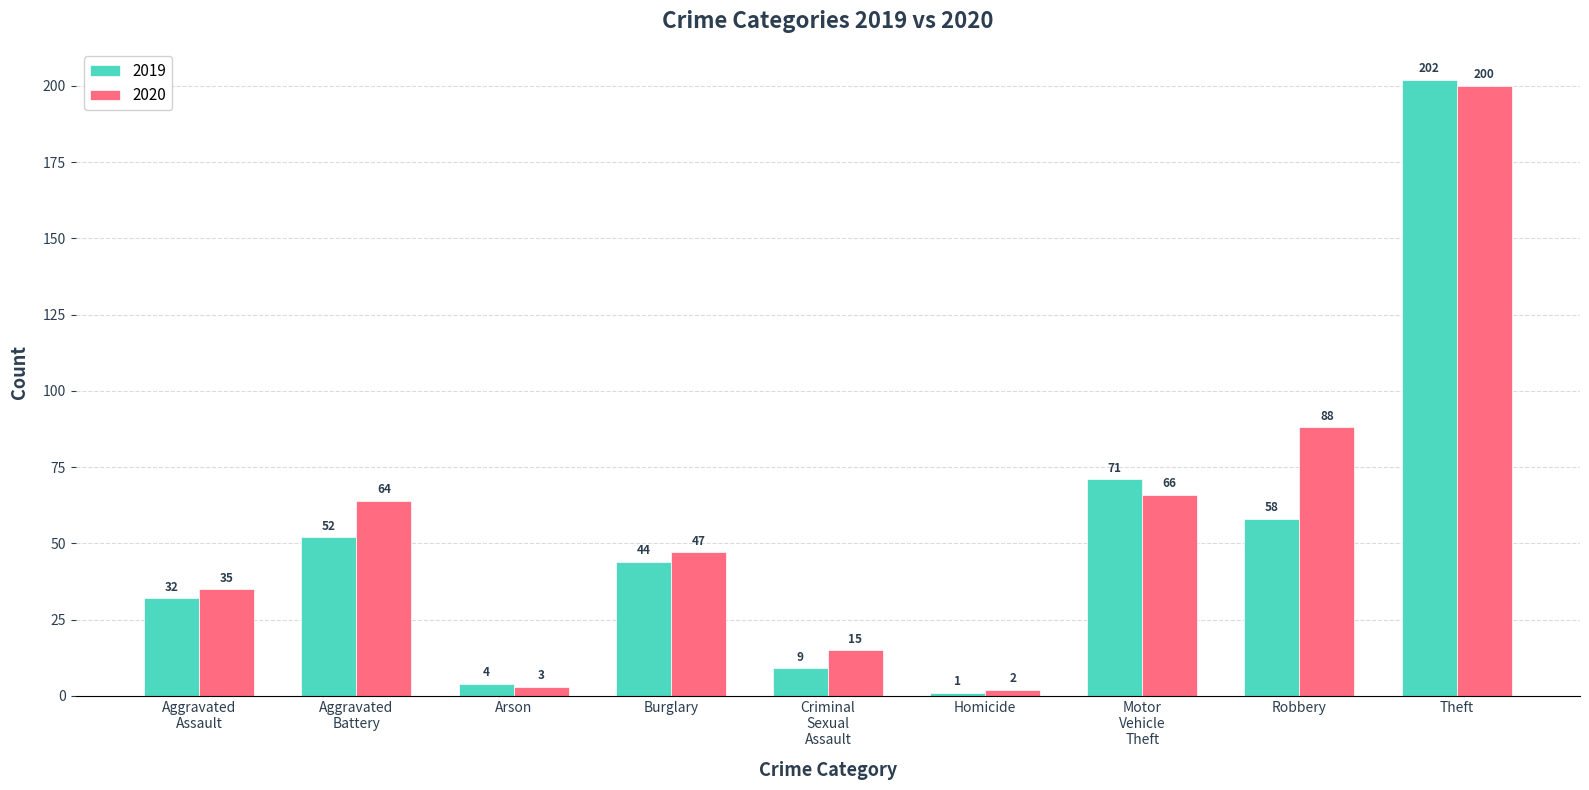

At how many categories does at least one series exceed 36?

5